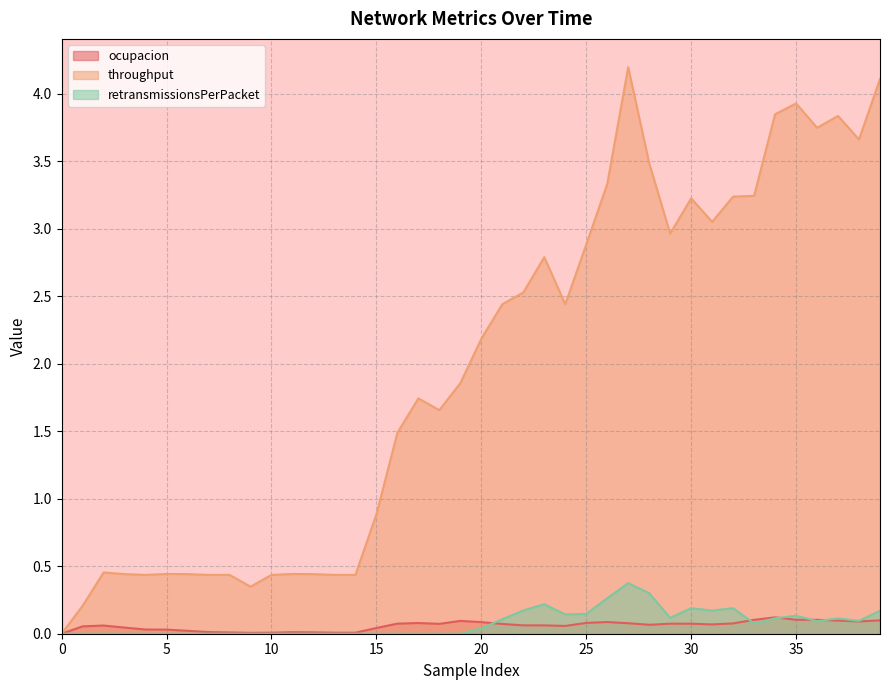

What is the total value across all series at 23?

3.1